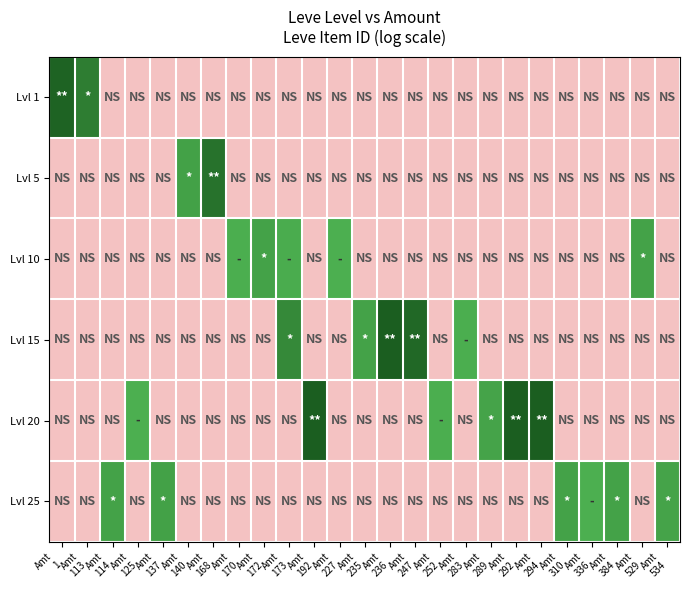

What is the total value across all series at Amt
235?

7.8